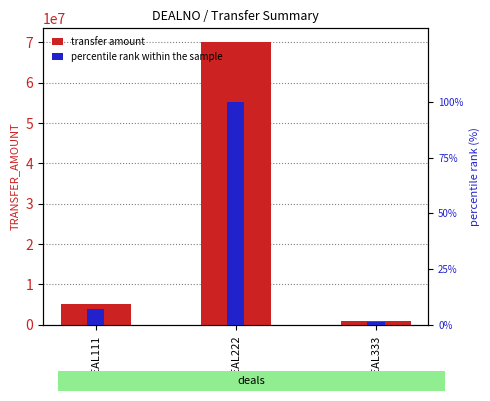

What is the value of the transfer amount bar at the 2nd from the left?

70000000.0